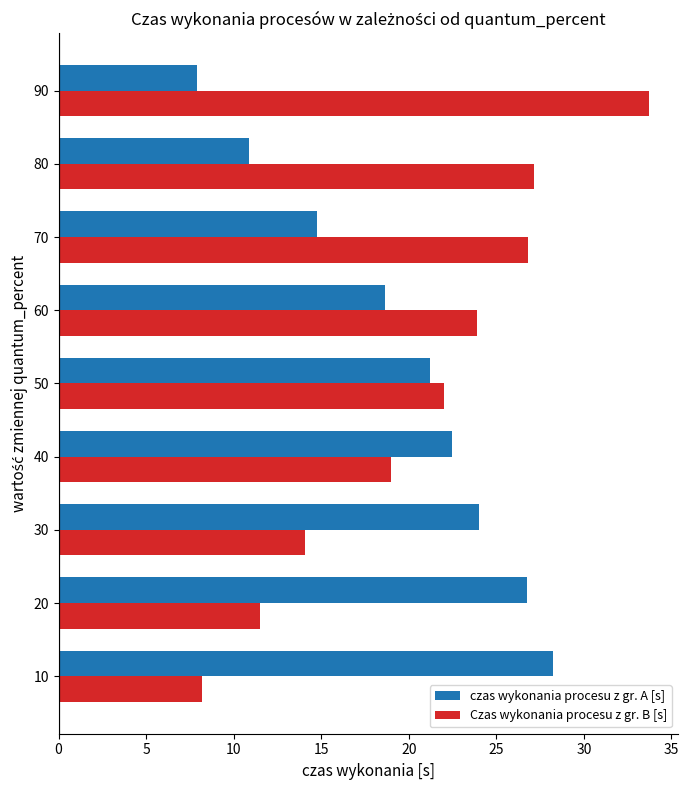

What is the difference between the maximum and minimum values in the Czas wykonania procesu z gr. B [s] series?

25.5